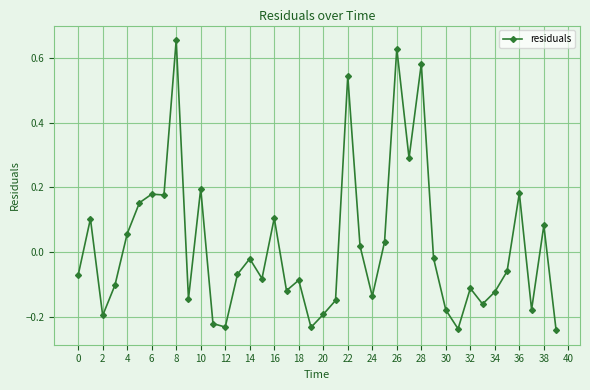

True or false: the data has more than 1 interior local peaks.

True